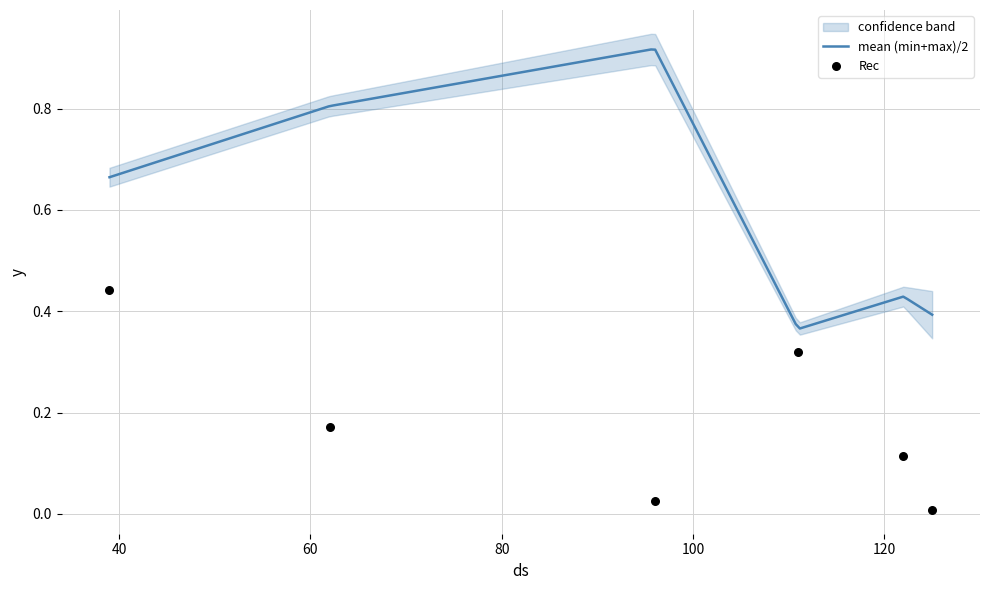

What is the total value across all series at 39?

1.8